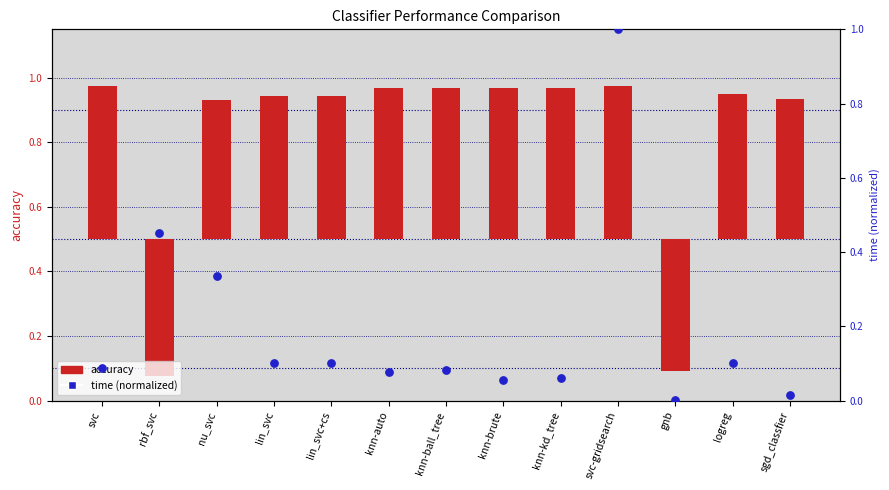

Which series contains the highest Y value?

time (normalized)